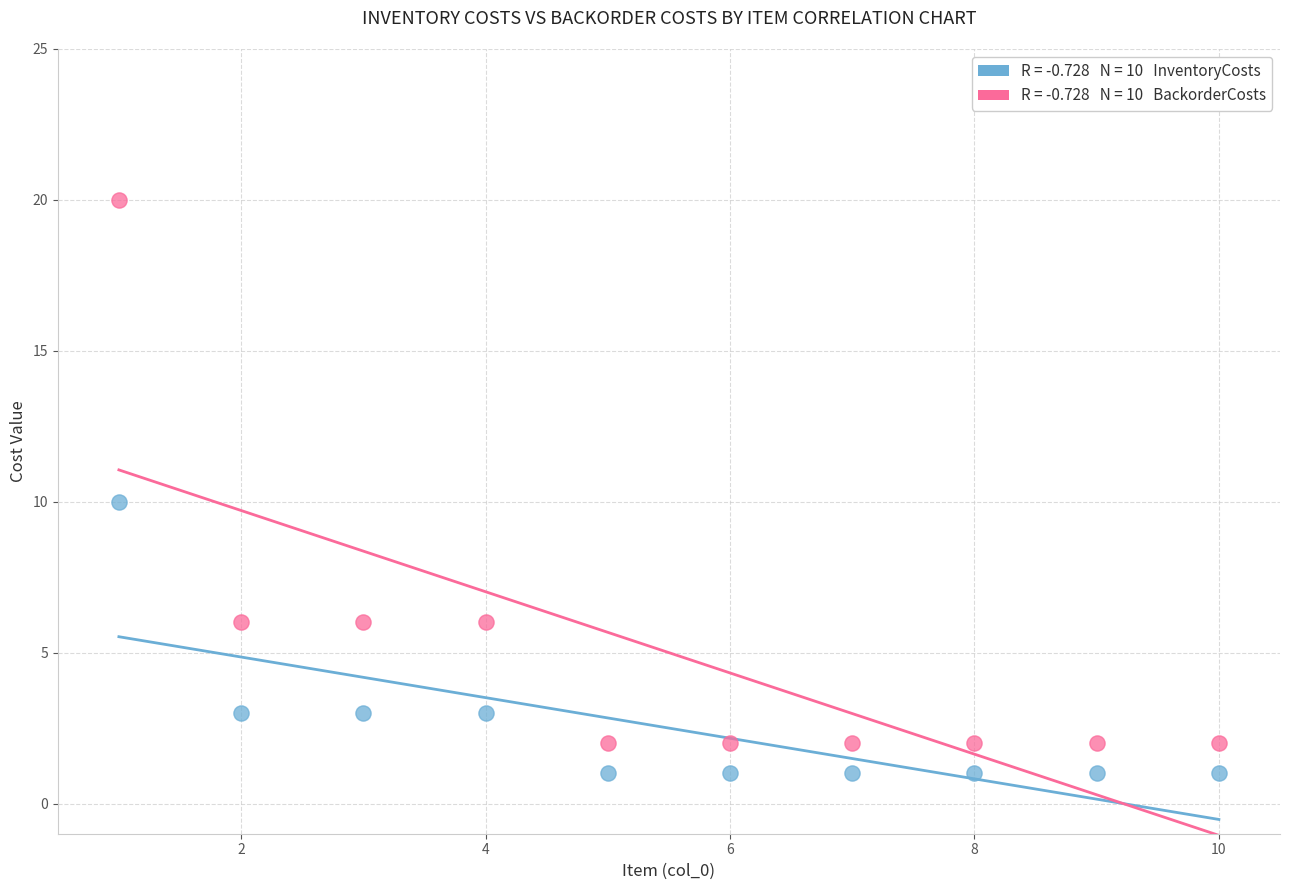

What are all the series names shown in the legend?

InventoryCosts, BackorderCosts